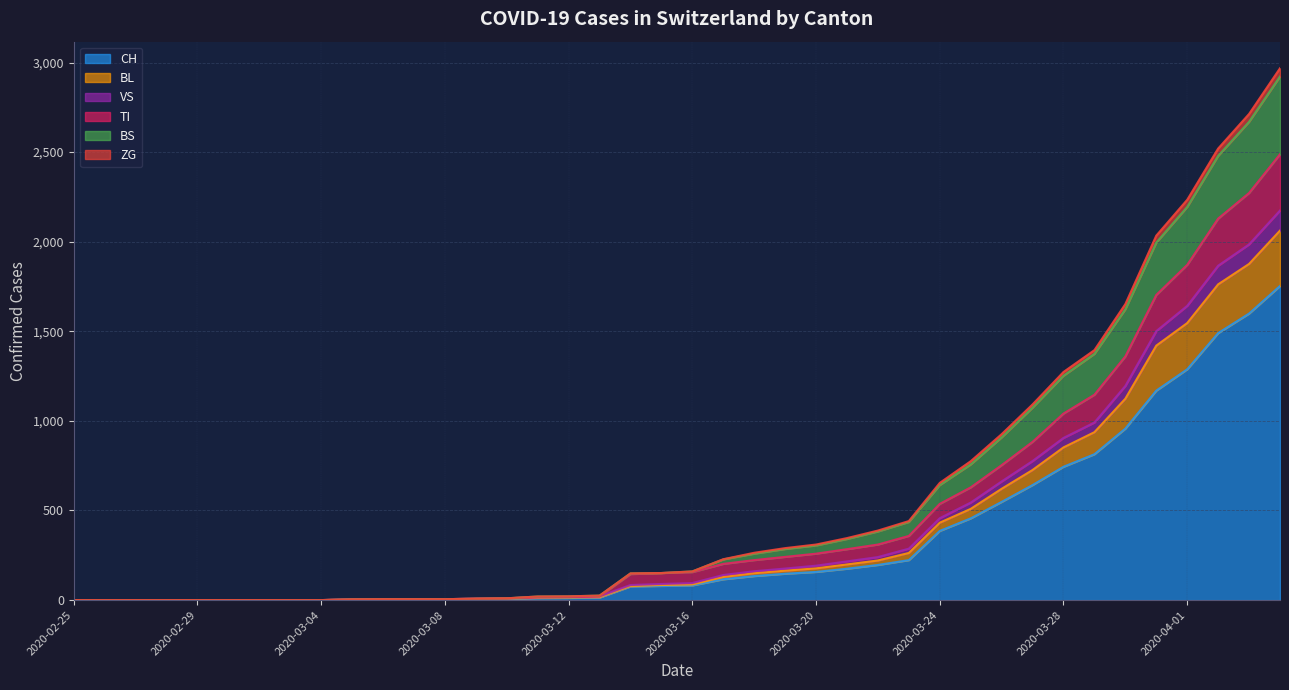

At which category is the sum across all series the highest?

2020-04-04